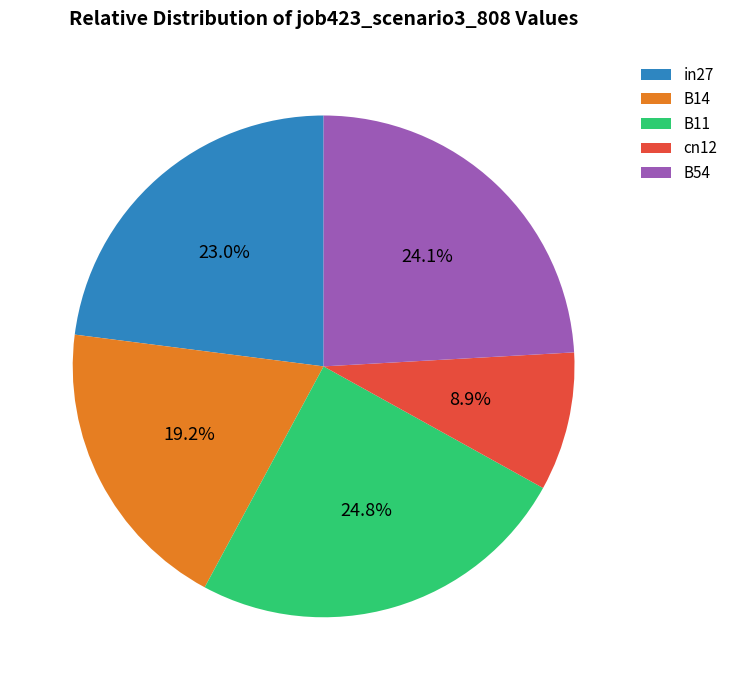

Does B54 account for over 50% of the chart?

No